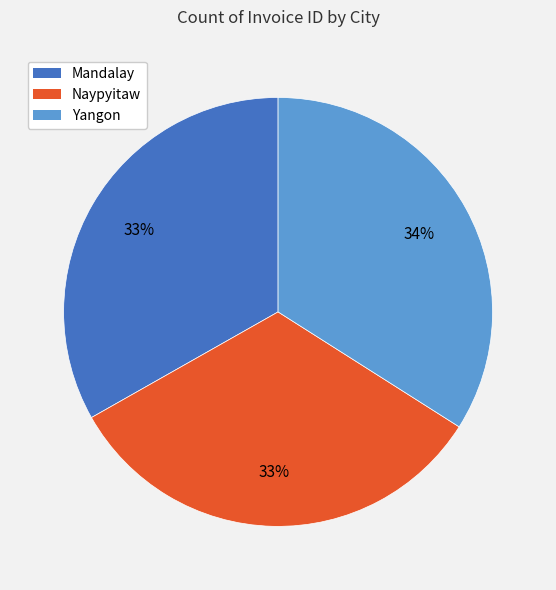

Is the sum of Naypyitaw and Mandalay greater than half?

Yes